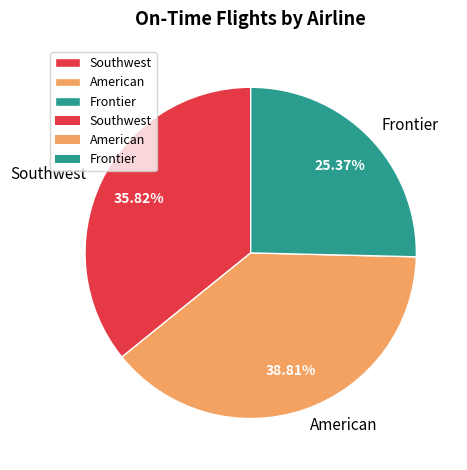

To the nearest percent, what is the difference between the largest and smallest slice percentages?

13%